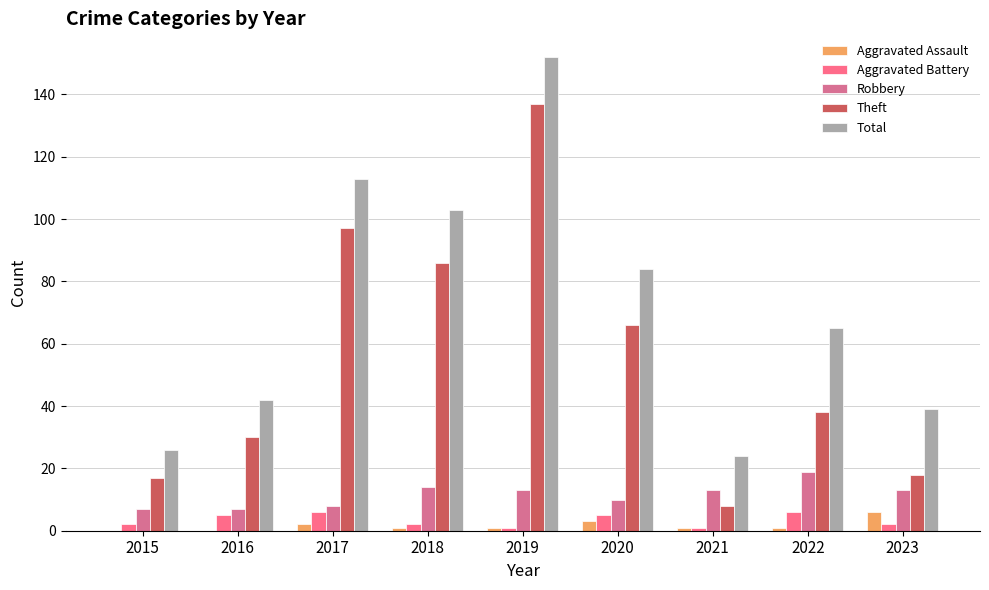

What is the sum of all Aggravated Battery values?

30